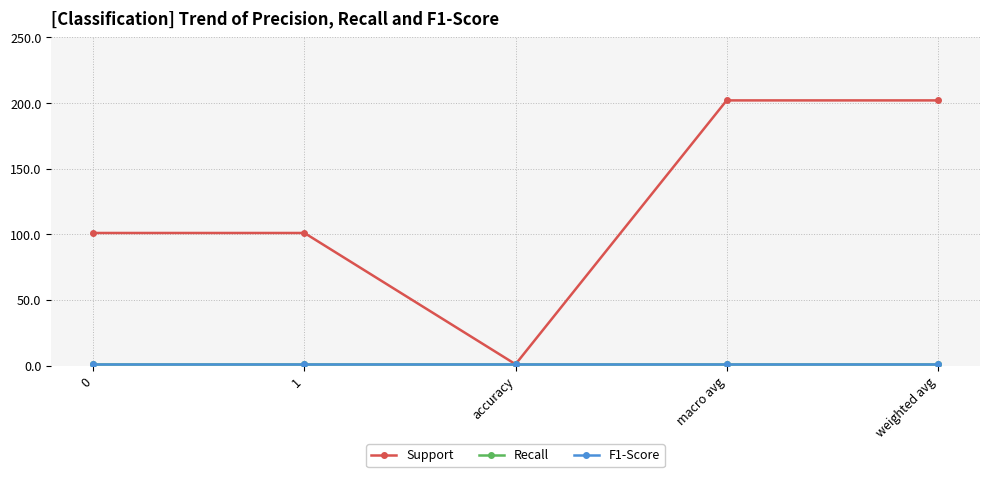

Is the value of Support at weighted avg greater than the value of Recall at macro avg?

Yes